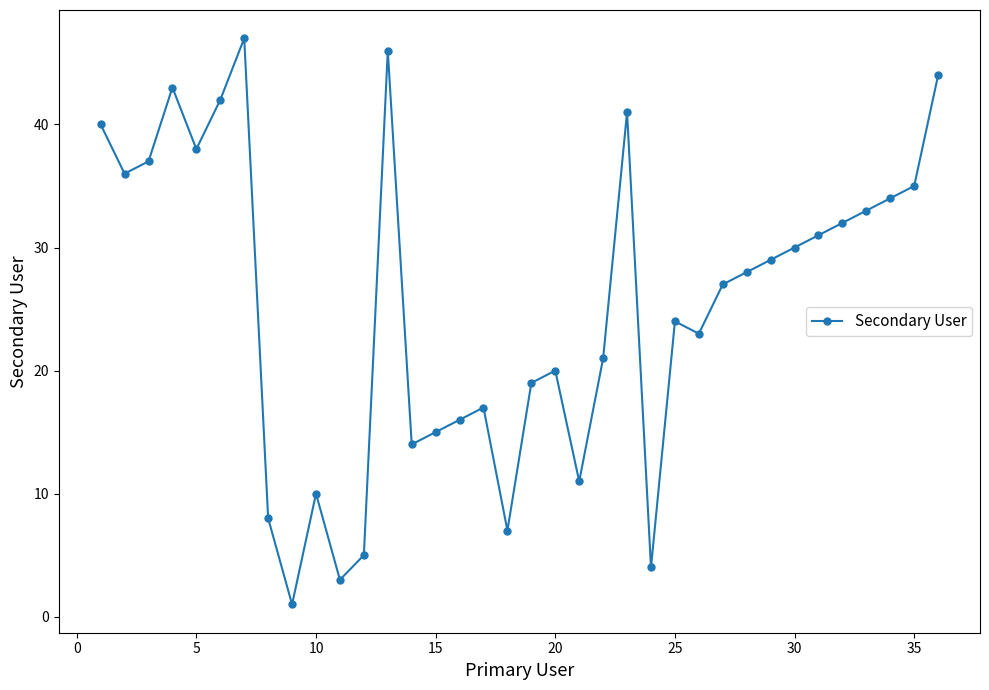

What is the average value?

25